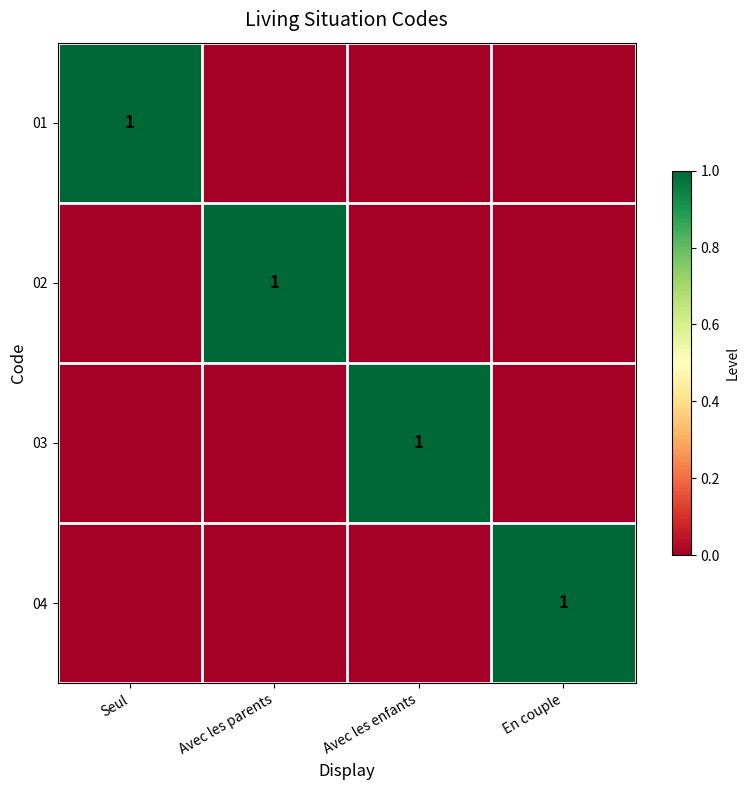

True or false: 04 has a value of 0 at En couple.

False